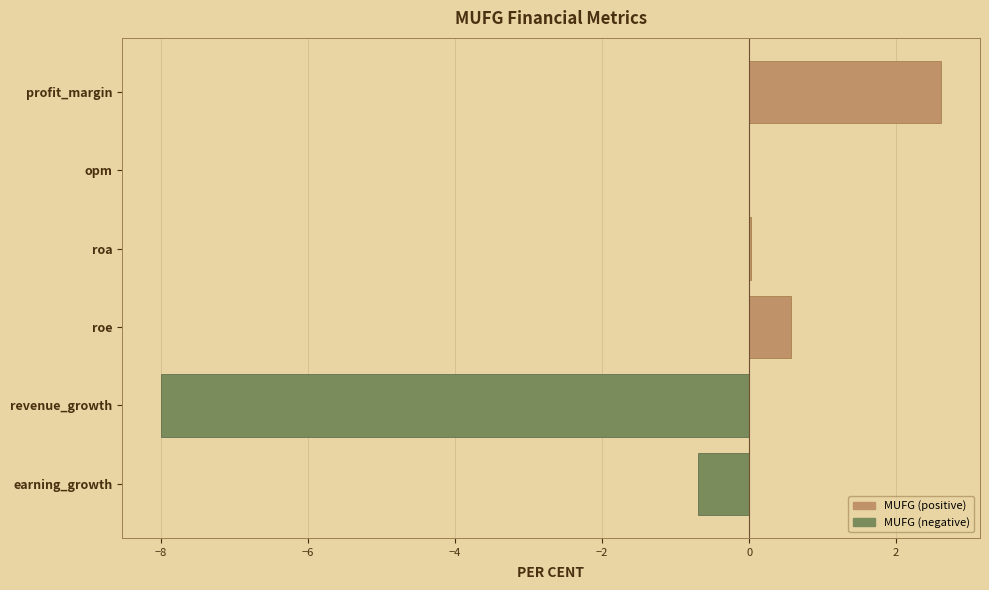

What position from the right is earning_growth?

1